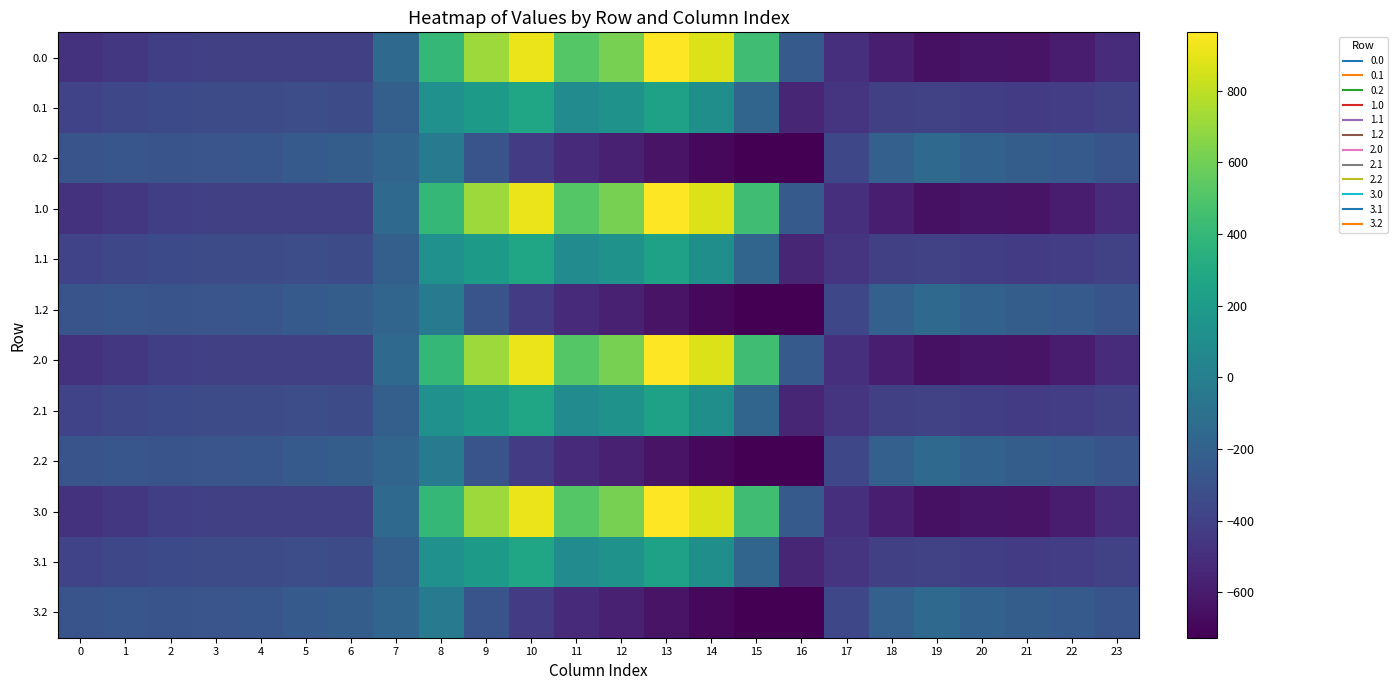

Reading left to right, transcribe all the data shown in this chart.

0.0: 0=-482.0	1=-449.5	2=-410.3	3=-404.4	4=-404.9	5=-403.8	6=-408.0	7=-150.1	8=395.3	9=716.9	10=916.2	11=516.0	12=619.4	13=962.7	14=870.3	15=443.0	16=-250.9	17=-494.8	18=-586.7	19=-649.2	20=-629.9	21=-638.4	22=-592.3	23=-511.3
0.1: 0=-384.6	1=-361.1	2=-347.9	3=-342.7	4=-339.6	5=-325.7	6=-332.2	7=-217.1	8=125.2	9=191.1	10=274.1	11=87.0	12=134.6	13=241.5	14=113.7	15=-173.1	16=-547.3	17=-466.6	18=-405.4	19=-400.2	20=-414.5	21=-432.4	22=-419.9	23=-399.4
0.2: 0=-287.1	1=-272.7	2=-285.5	3=-281.0	4=-274.4	5=-245.0	6=-228.8	7=-176.6	8=-35.3	9=-288.5	10=-423.5	11=-520.6	12=-571.2	13=-640.4	14=-687.4	15=-725.8	16=-726.6	17=-362.4	18=-210.0	19=-151.0	20=-199.2	21=-226.4	22=-247.4	23=-287.5
1.0: 0=-482.0	1=-449.5	2=-410.3	3=-404.4	4=-404.9	5=-403.8	6=-408.0	7=-150.1	8=395.3	9=716.9	10=916.2	11=516.0	12=619.4	13=962.7	14=870.3	15=443.0	16=-250.9	17=-494.8	18=-586.7	19=-649.2	20=-629.9	21=-638.4	22=-592.3	23=-511.3
1.1: 0=-384.6	1=-361.1	2=-347.9	3=-342.7	4=-339.6	5=-325.7	6=-332.2	7=-217.1	8=125.2	9=191.1	10=274.1	11=87.0	12=134.6	13=241.5	14=113.7	15=-173.1	16=-547.3	17=-466.6	18=-405.4	19=-400.2	20=-414.5	21=-432.4	22=-419.9	23=-399.4
1.2: 0=-287.1	1=-272.7	2=-285.5	3=-281.0	4=-274.4	5=-245.0	6=-228.8	7=-176.6	8=-35.3	9=-288.5	10=-423.5	11=-520.6	12=-571.2	13=-640.4	14=-687.4	15=-725.8	16=-726.6	17=-362.4	18=-210.0	19=-151.0	20=-199.2	21=-226.4	22=-247.4	23=-287.5
2.0: 0=-482.0	1=-449.5	2=-410.3	3=-404.4	4=-404.9	5=-403.8	6=-408.0	7=-150.1	8=395.3	9=716.9	10=916.2	11=516.0	12=619.4	13=962.7	14=870.3	15=443.0	16=-250.9	17=-494.8	18=-586.7	19=-649.2	20=-629.9	21=-638.4	22=-592.3	23=-511.3
2.1: 0=-384.6	1=-361.1	2=-347.9	3=-342.7	4=-339.6	5=-325.7	6=-332.2	7=-217.1	8=125.2	9=191.1	10=274.1	11=87.0	12=134.6	13=241.5	14=113.7	15=-173.1	16=-547.3	17=-466.6	18=-405.4	19=-400.2	20=-414.5	21=-432.4	22=-419.9	23=-399.4
2.2: 0=-287.1	1=-272.7	2=-285.5	3=-281.0	4=-274.4	5=-245.0	6=-228.8	7=-176.6	8=-35.3	9=-288.5	10=-423.5	11=-520.6	12=-571.2	13=-640.4	14=-687.4	15=-725.8	16=-726.6	17=-362.4	18=-210.0	19=-151.0	20=-199.2	21=-226.4	22=-247.4	23=-287.5
3.0: 0=-482.0	1=-449.5	2=-410.3	3=-404.4	4=-404.9	5=-403.8	6=-408.0	7=-150.1	8=395.3	9=716.9	10=916.2	11=516.0	12=619.4	13=962.7	14=870.3	15=443.0	16=-250.9	17=-494.8	18=-586.7	19=-649.2	20=-629.9	21=-638.4	22=-592.3	23=-511.3
3.1: 0=-384.6	1=-361.1	2=-347.9	3=-342.7	4=-339.6	5=-325.7	6=-332.2	7=-217.1	8=125.2	9=191.1	10=274.1	11=87.0	12=134.6	13=241.5	14=113.7	15=-173.1	16=-547.3	17=-466.6	18=-405.4	19=-400.2	20=-414.5	21=-432.4	22=-419.9	23=-399.4
3.2: 0=-287.1	1=-272.7	2=-285.5	3=-281.0	4=-274.4	5=-245.0	6=-228.8	7=-176.6	8=-35.3	9=-288.5	10=-423.5	11=-520.6	12=-571.2	13=-640.4	14=-687.4	15=-725.8	16=-726.6	17=-362.4	18=-210.0	19=-151.0	20=-199.2	21=-226.4	22=-247.4	23=-287.5